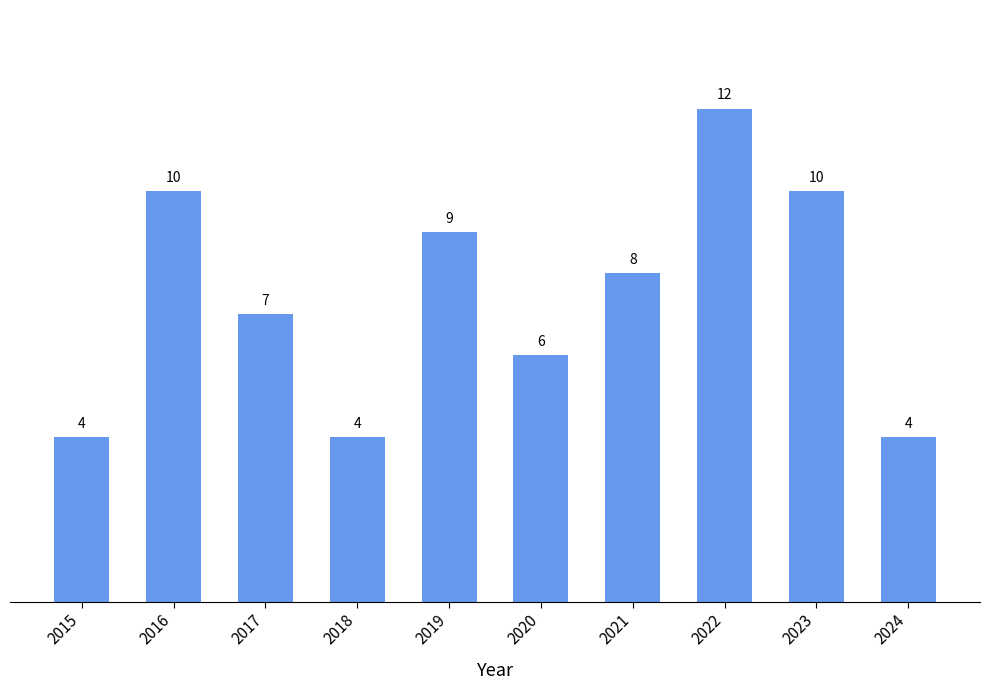

Count the values in the range 4 to 10.

9